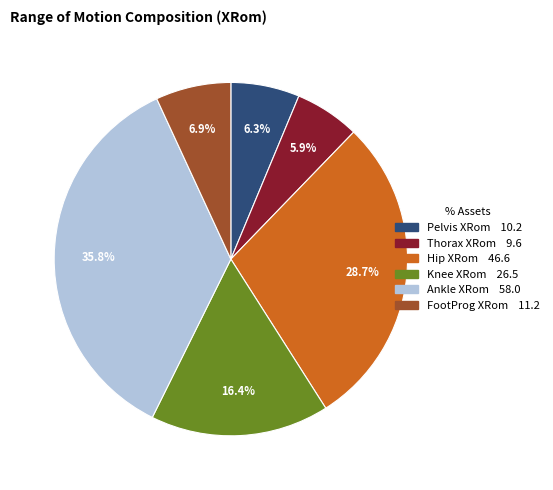

How much of the chart is everything except Hip XRom?

71.3%